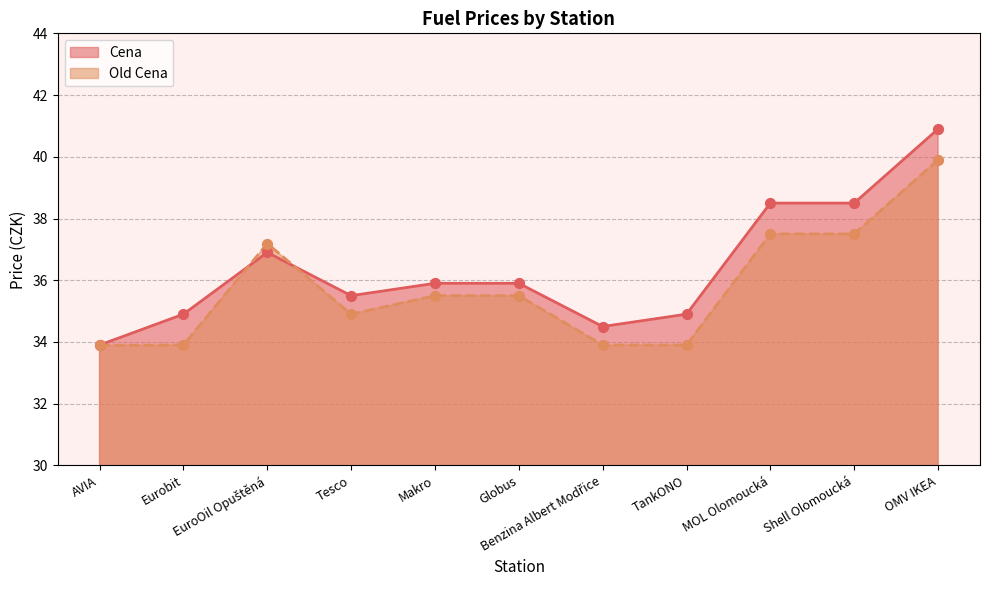

At how many categories does at least one series exceed 37?

4